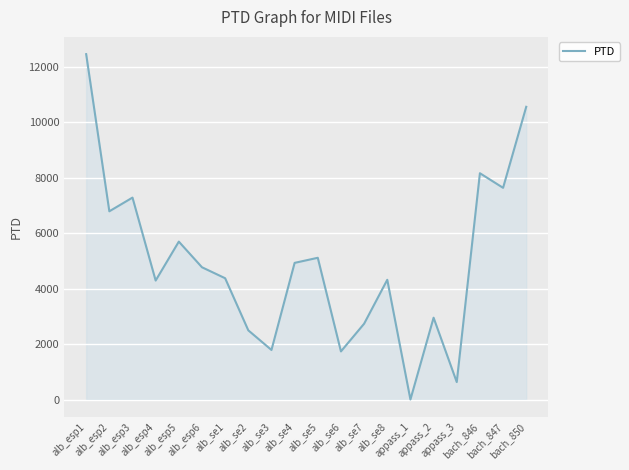

Count the number of data series in this chart.

1